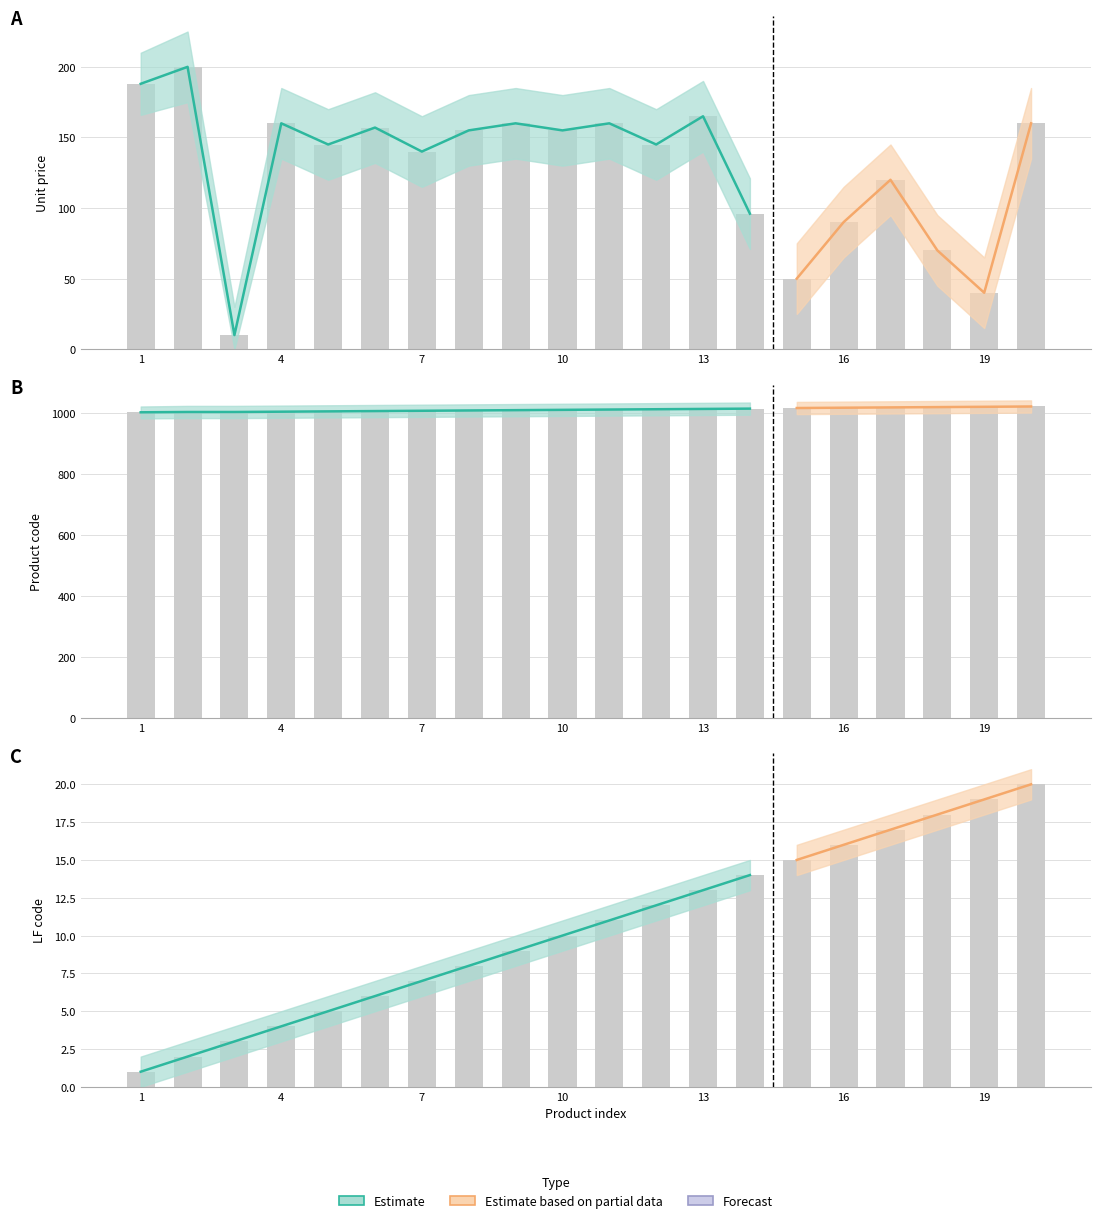

What is the difference between the maximum and minimum values in the product_code series?

19